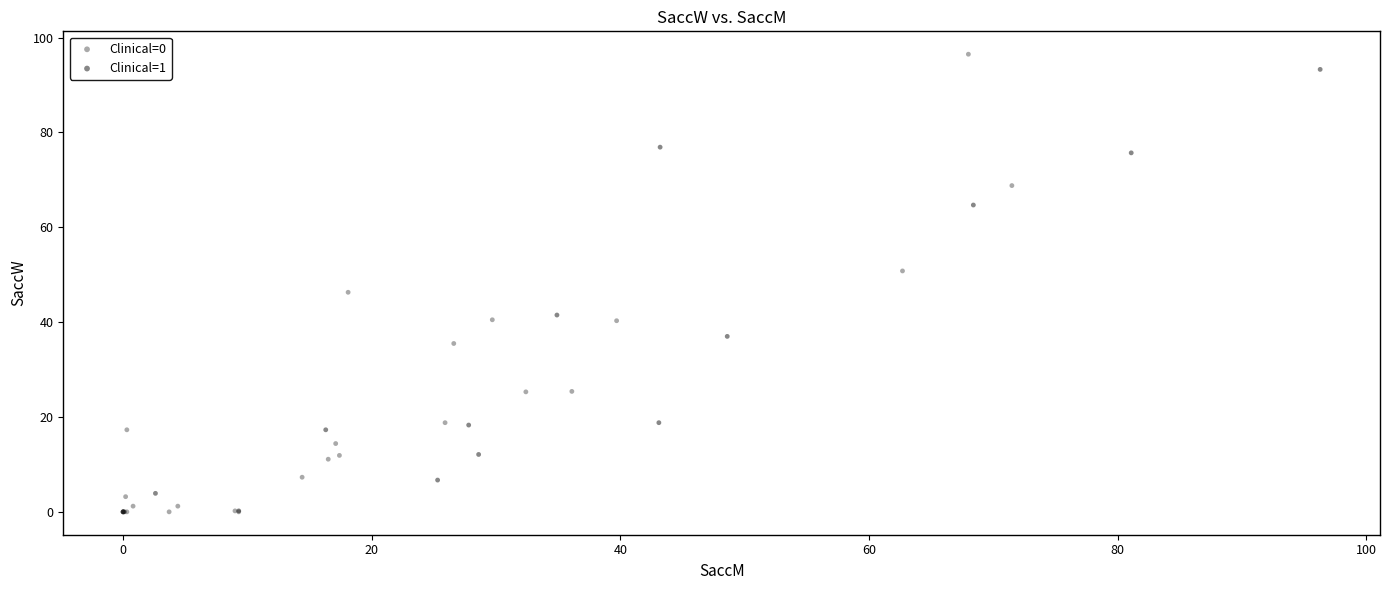

Which series contains the highest Y value?

Clinical=0